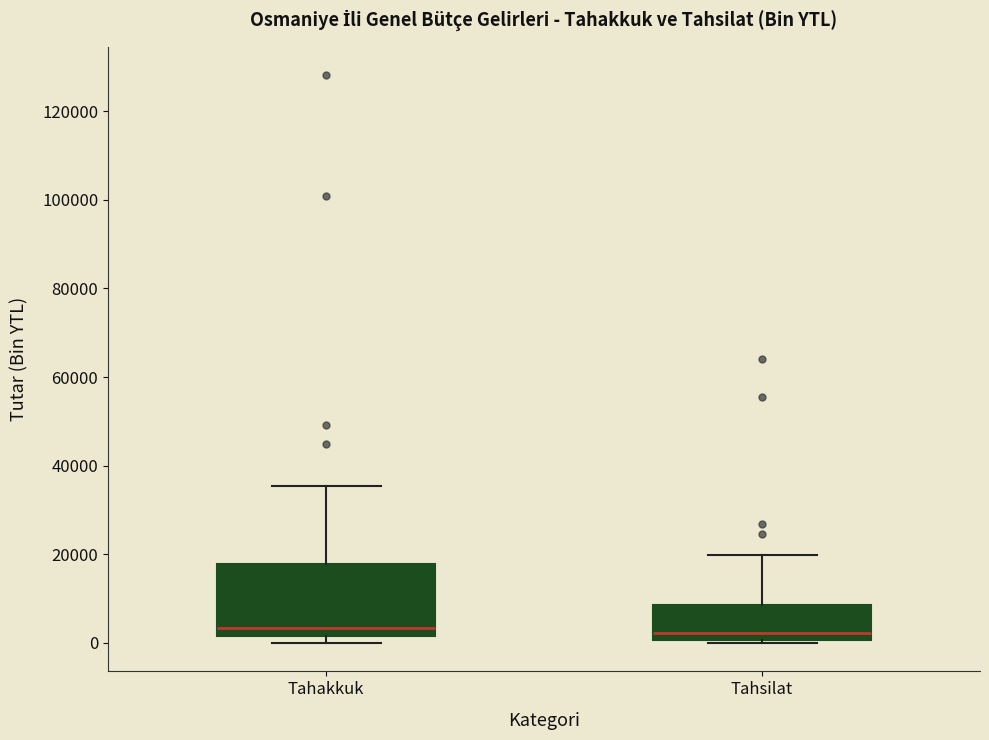

Reading left to right, read every box against the y-axis: the position of its median line, the range the box covers, and the ends of its whiskers. The values are not printed on the chart, so give them approximately, as read against the axis.

Tahakkuk: median 4000, box 2000 to 18000, whiskers 0 to 36000
Tahsilat: median 2000, box 0 to 8000, whiskers 0 (just below the box's lower edge) to 20000